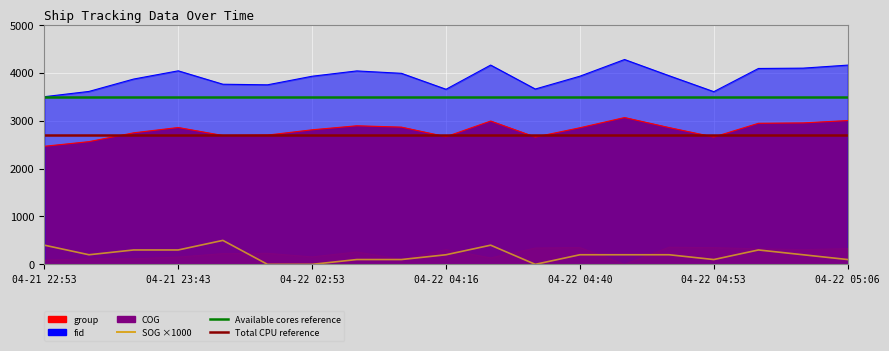

Which series has the widest spread of values?

SOG ×1000